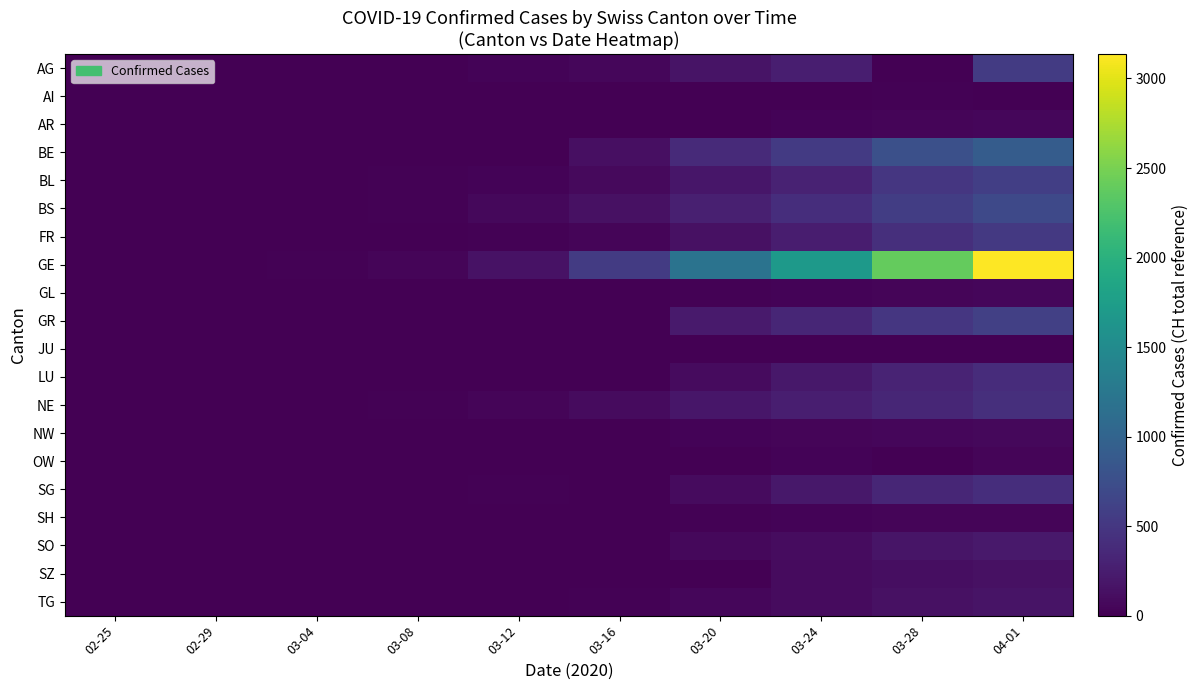

Rank the series by their maximum value, from lowest to highest.

JU, AI, SH, OW, GL, AR, NW, SZ, TG, SO, LU, SG, NE, FR, AG, BL, GR, BS, BE, GE